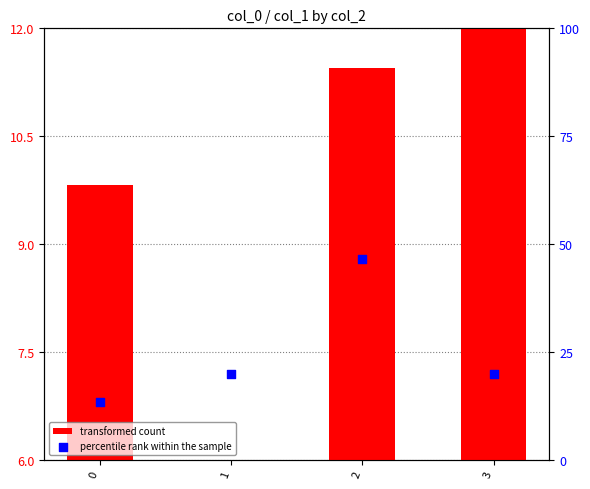

Which series has the largest Y range (max minus min)?

percentile rank within the sample